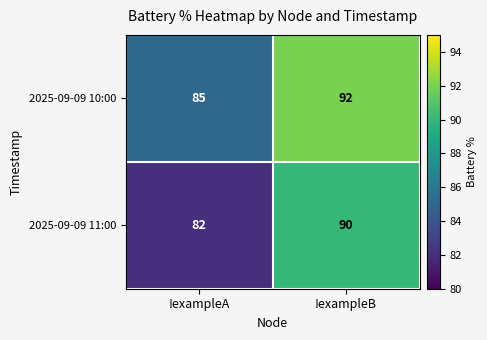

What is the lowest value of the 2025-09-09 11:00 series?

82